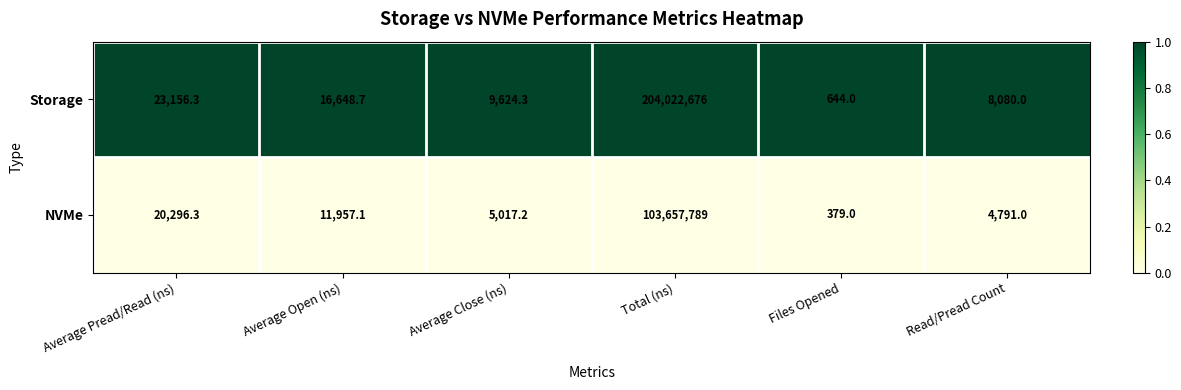

Which series has the largest total across all categories?

Storage